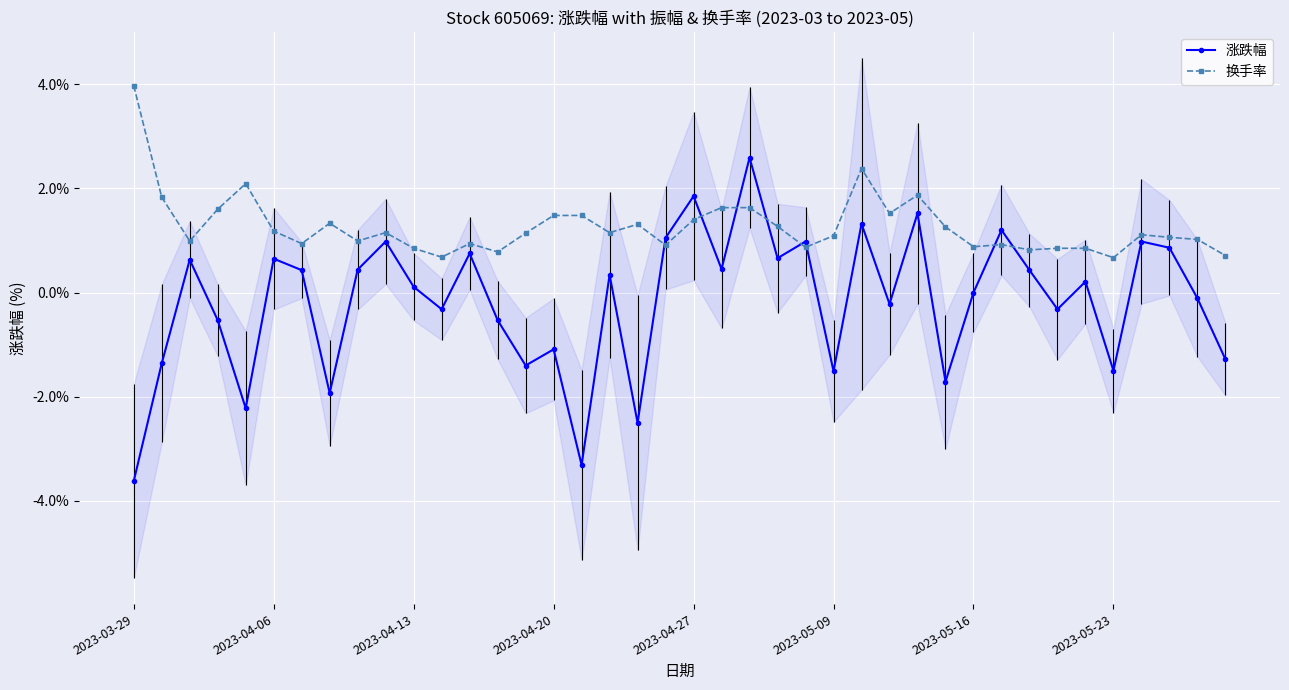

Between which two adjacent categories do 涨跌幅 and 换手率 first intersect?

18 and 19